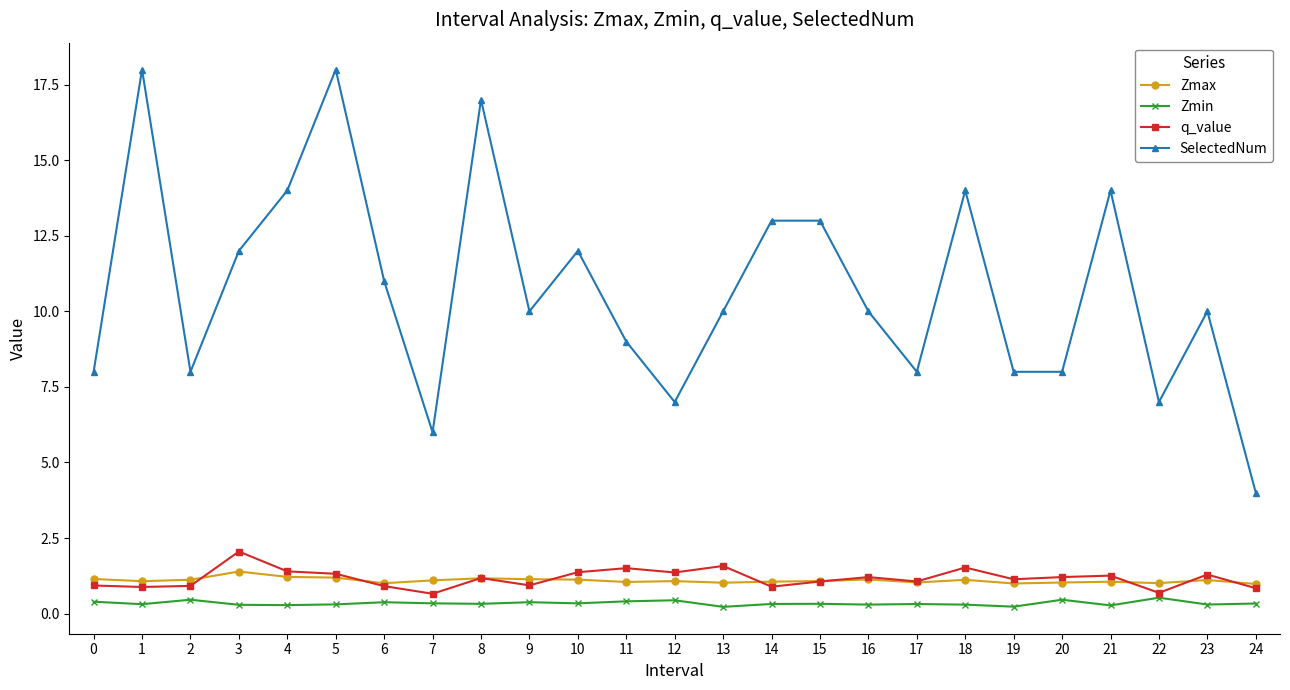

What is the total value across all series at 10?

14.8